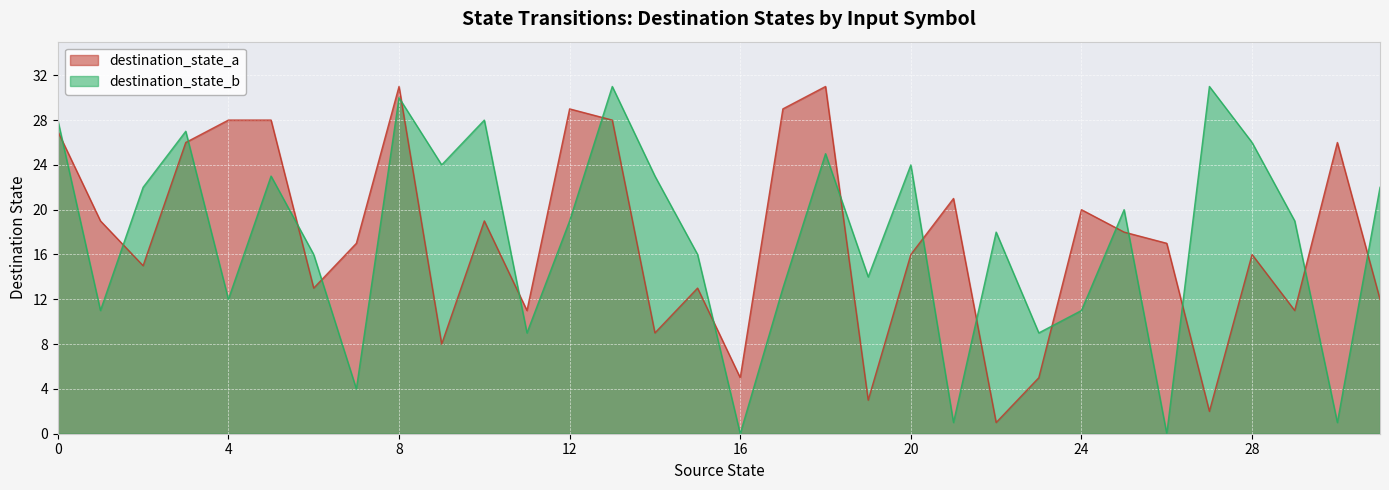

Where is the first local maximum for destination_state_b?

3